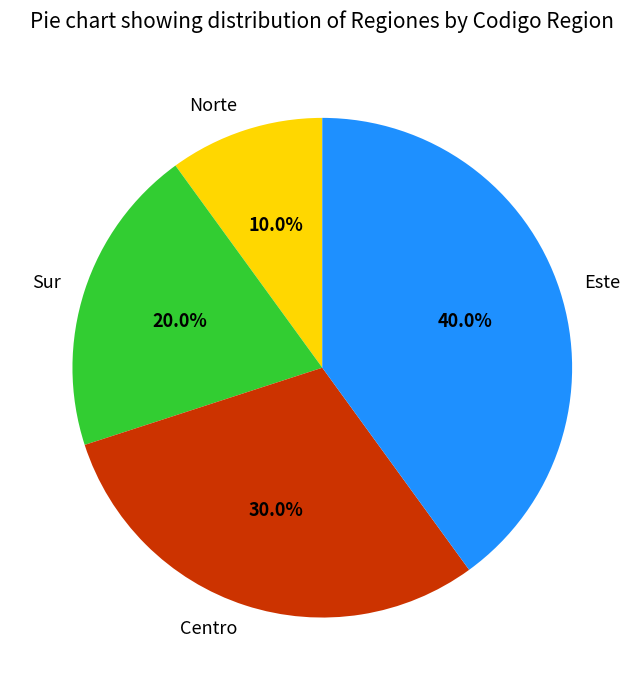

To the nearest percent, what is the average slice percentage?

25%